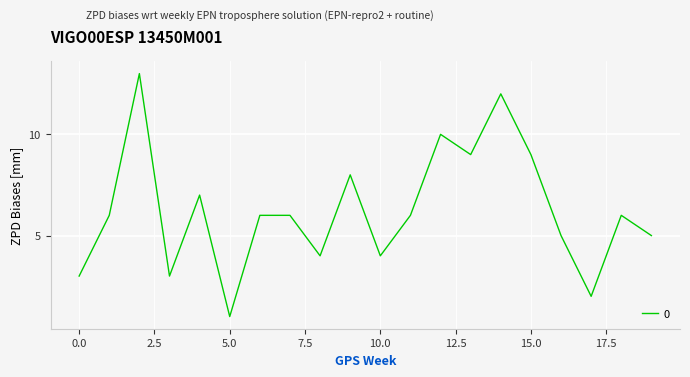

What is the difference between the maximum and minimum values?

12